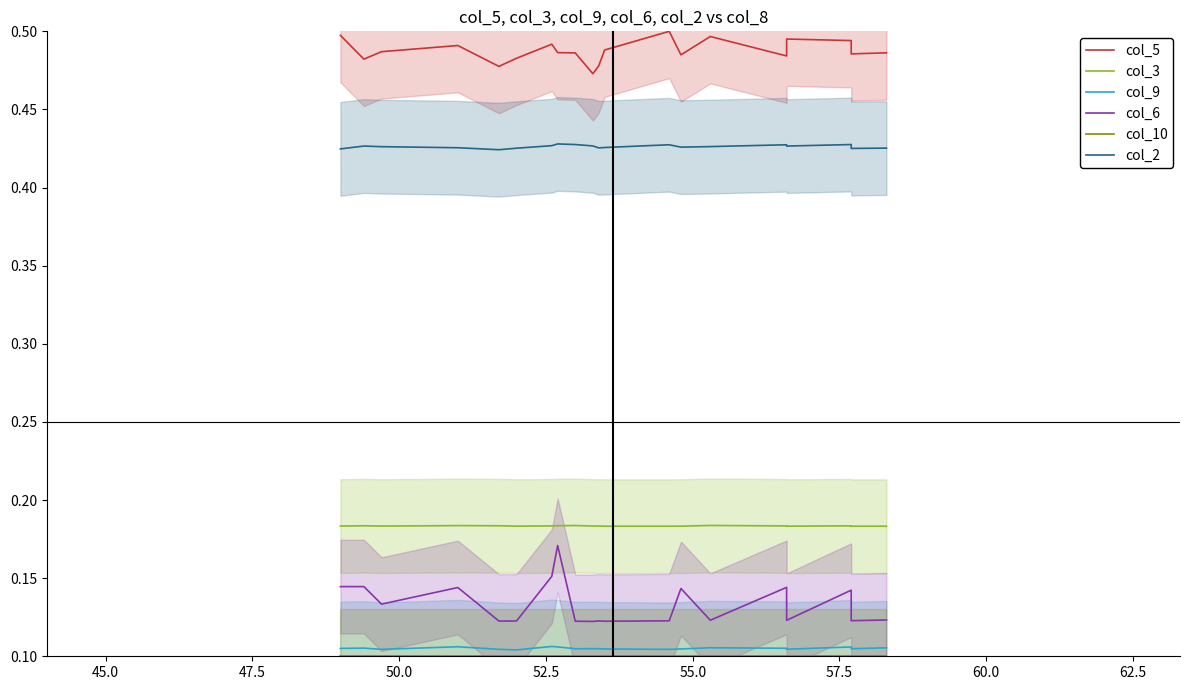

The value of col_6 at 18 is 0.2. True or false?

False